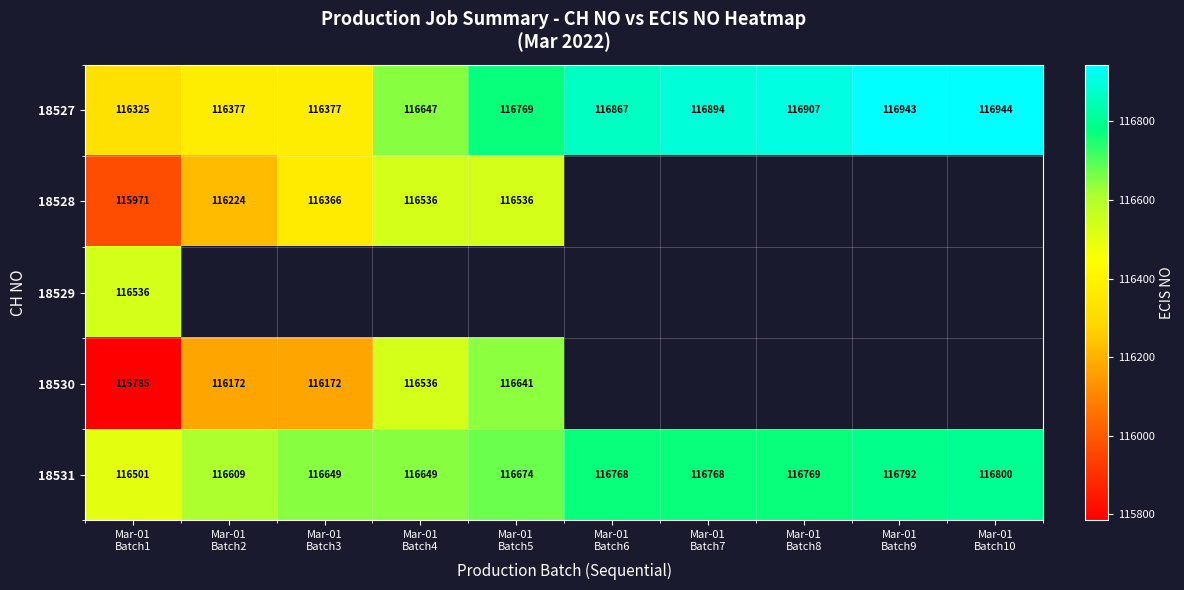

Which has a higher value, Mar-01
Batch10 or Mar-01
Batch8?

Mar-01
Batch10